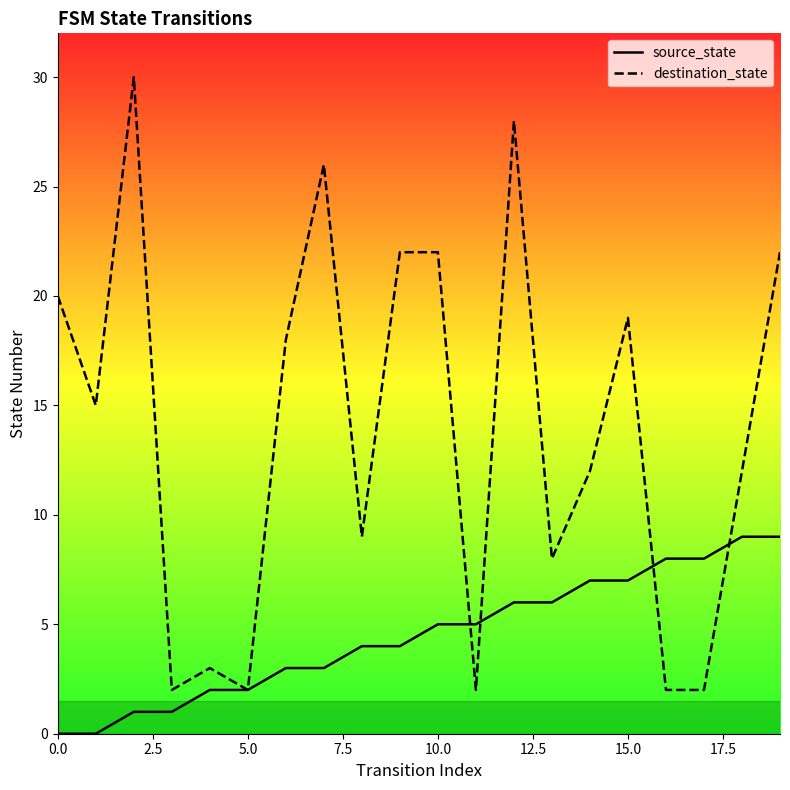

Is it true that destination_state equals 30 at 10.0?

False